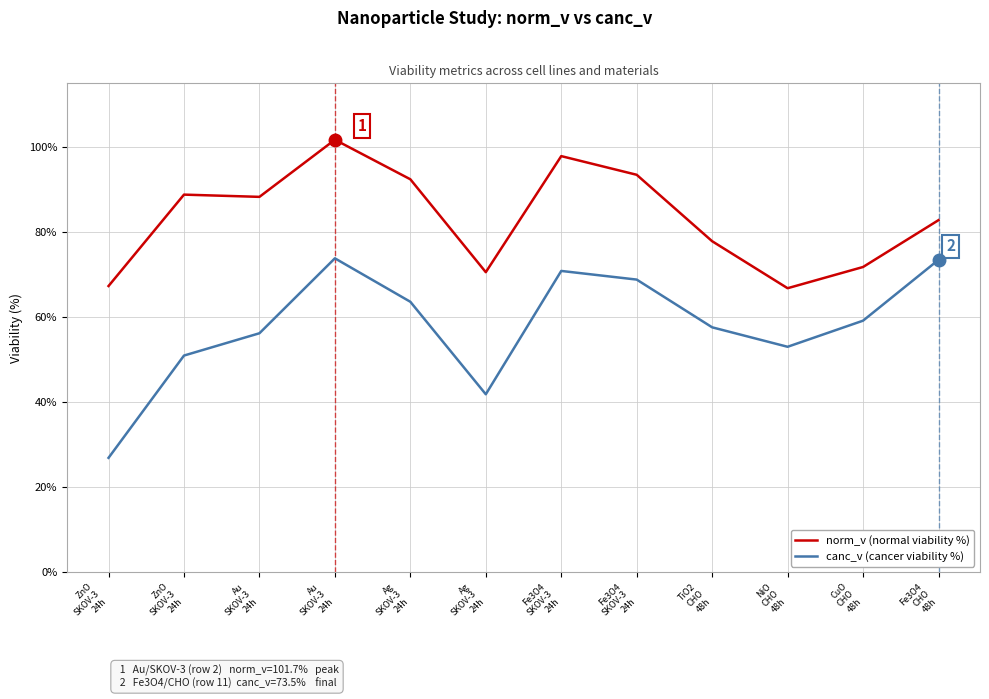

List the series in order of their peak value, highest first.

norm_v (normal viability %), canc_v (cancer viability %)